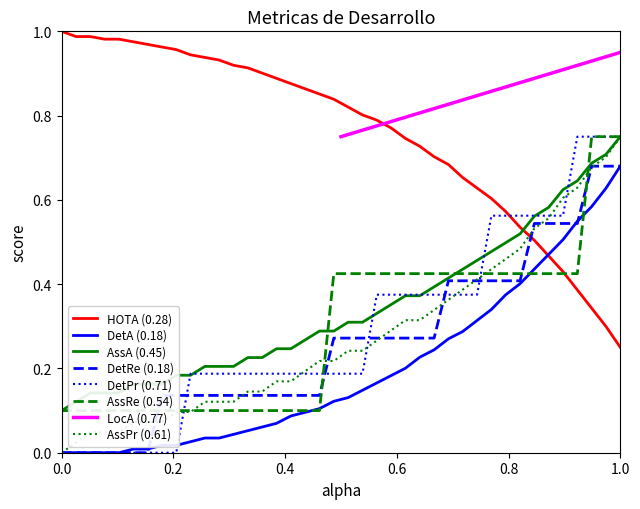

True or false: AssA (0.45) and DetA (0.18) cross at least once.

False